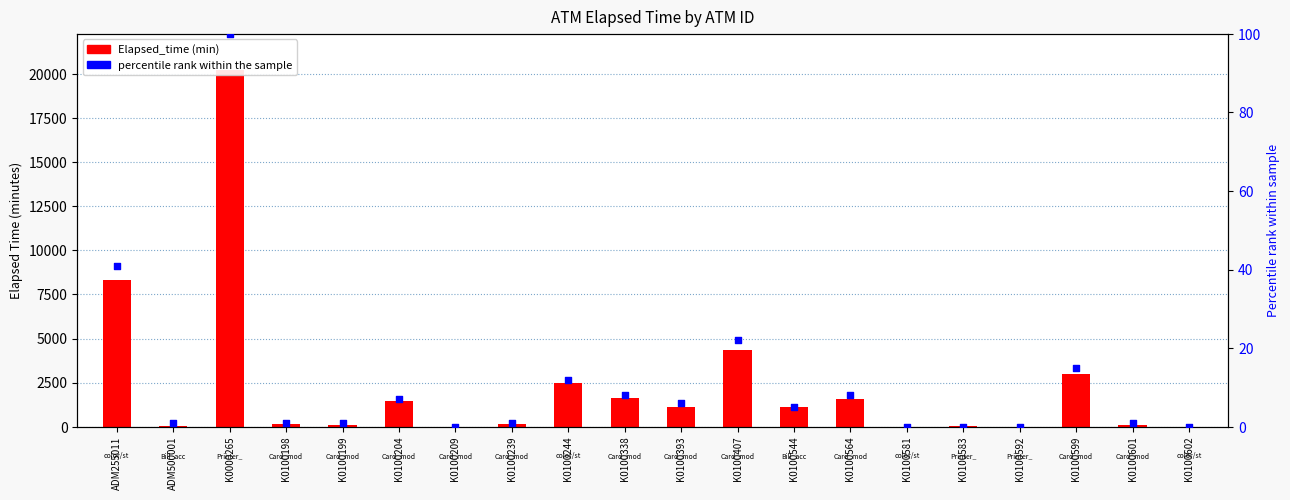

At how many categories does at least one series exceed 8114?

2